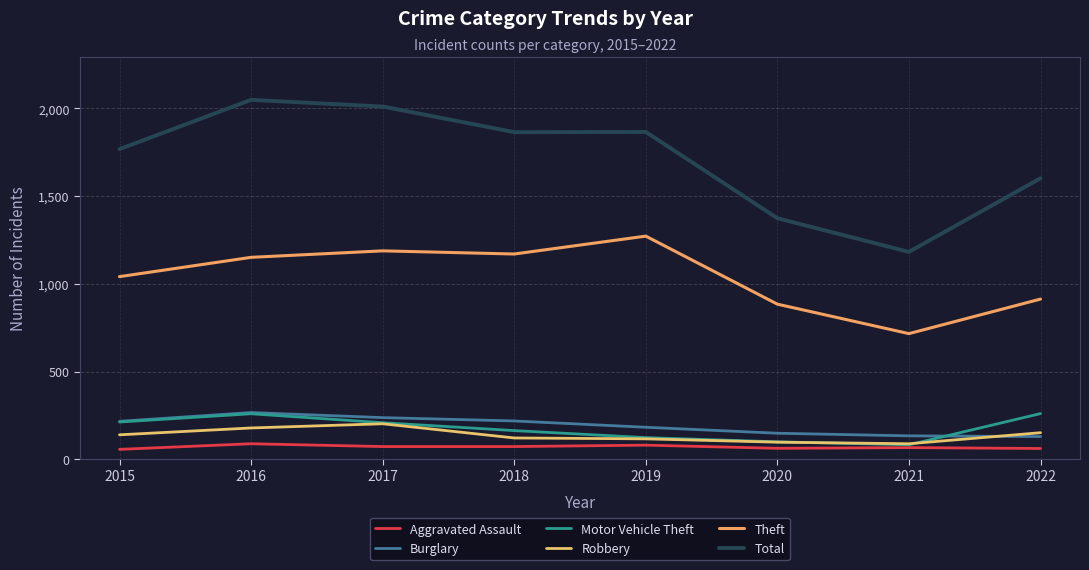

What is the highest value of the Total series?

2049